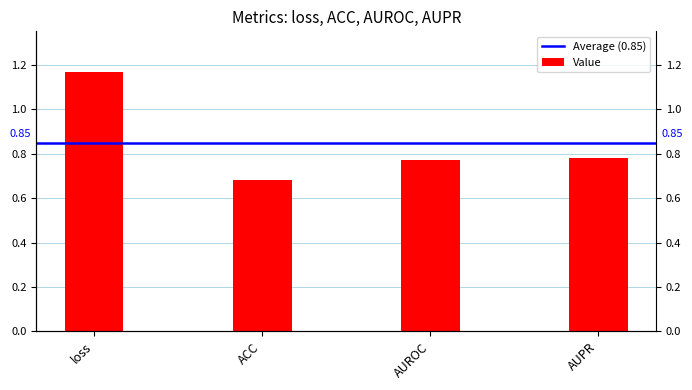

What is the label of the 1st bar from the right?

AUPR